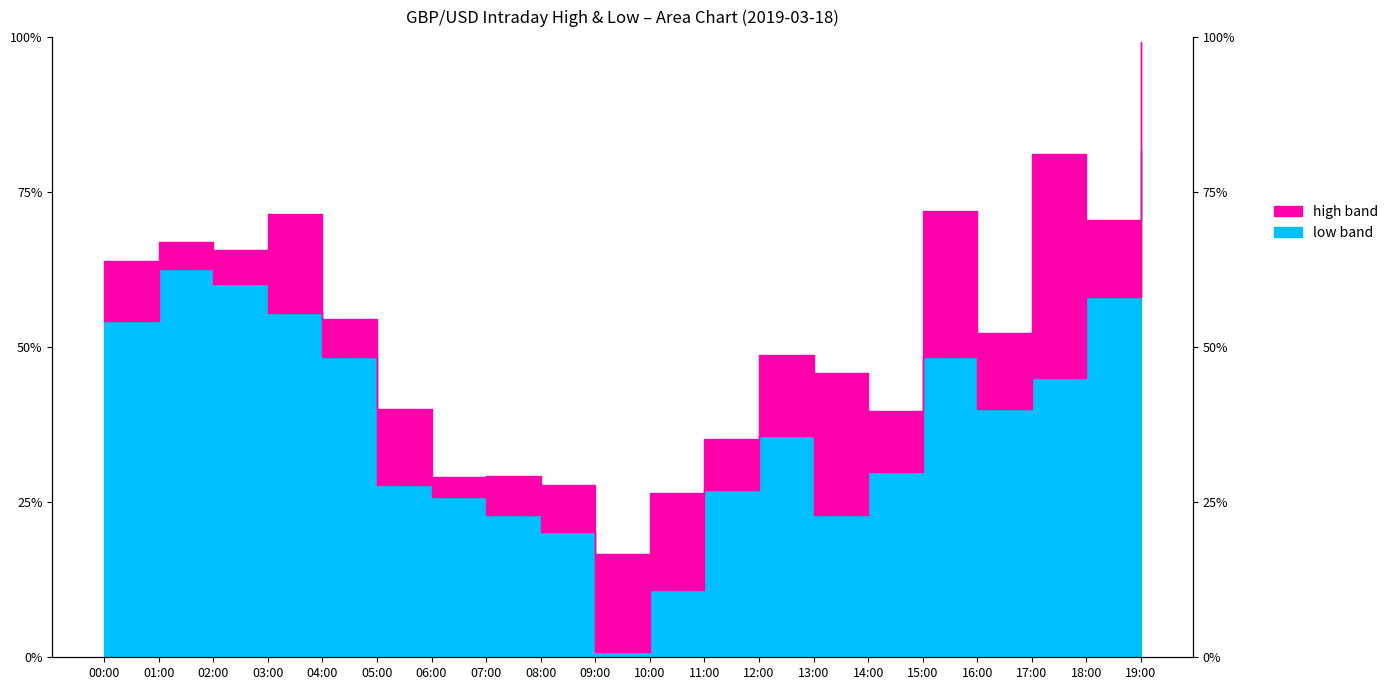

Which series changed the most between 02:00 and 18:00?

high